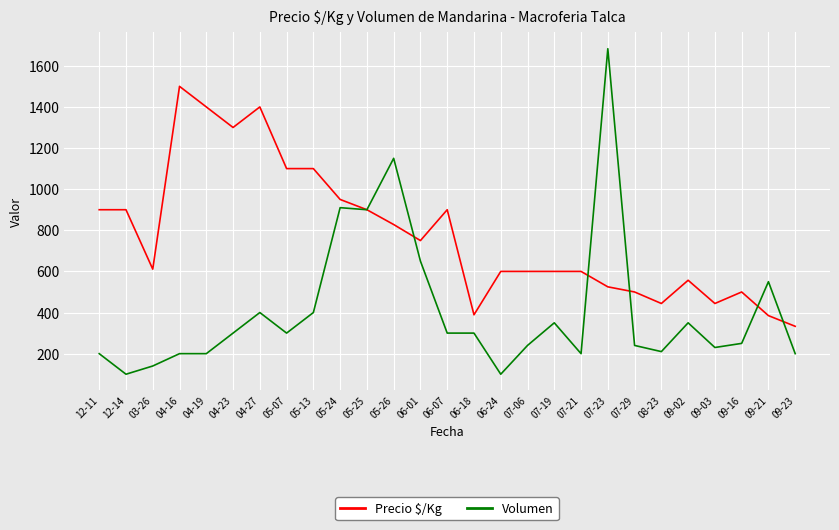

What are all the series names shown in the legend?

Precio $/Kg, Volumen